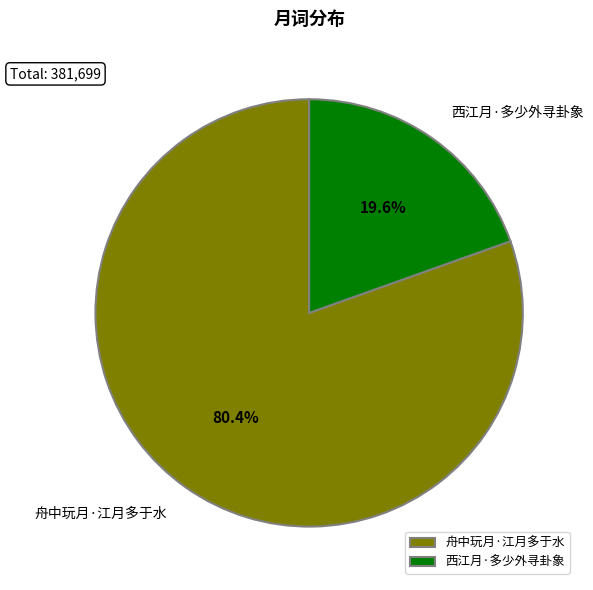

How many segments does this pie chart have?

2